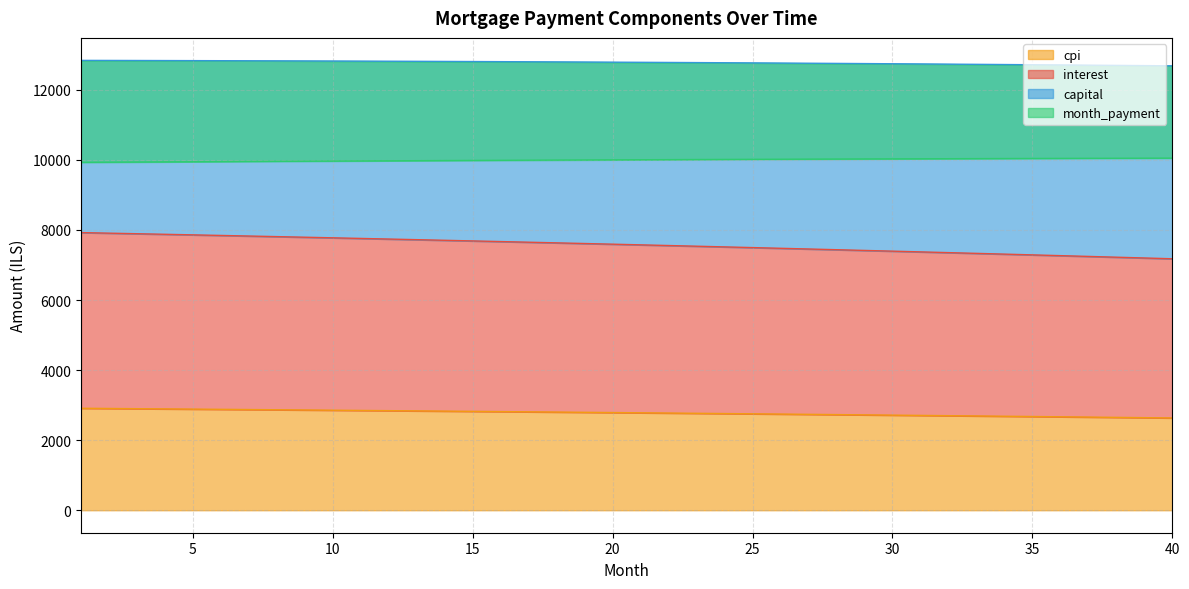

What is the maximum value for cpi?

2910.8